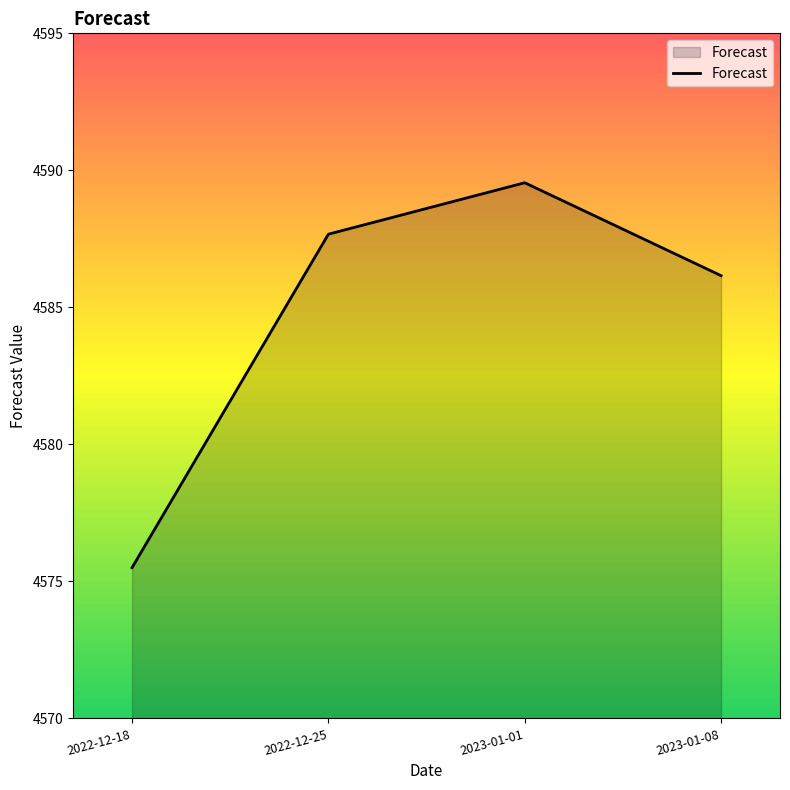

What is the greatest value displayed?

4589.5